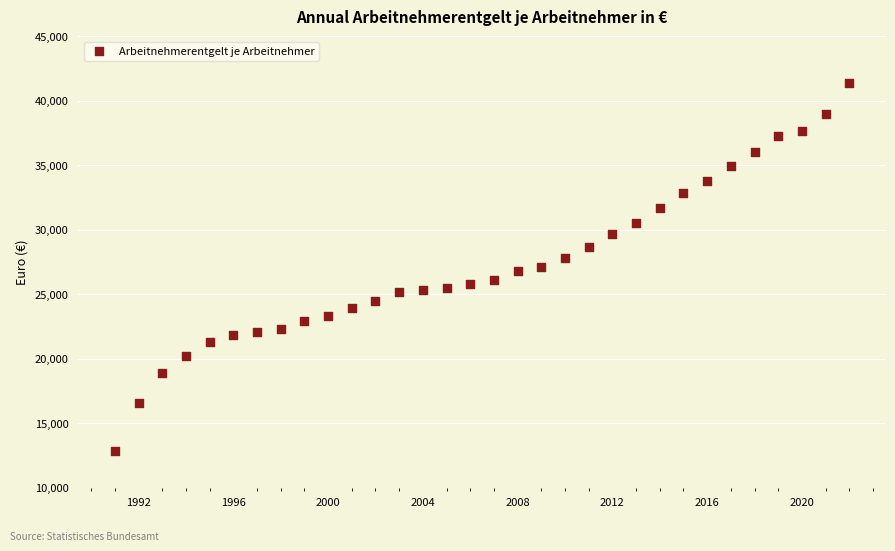

What is the range of Y values (max minus min)?

28537